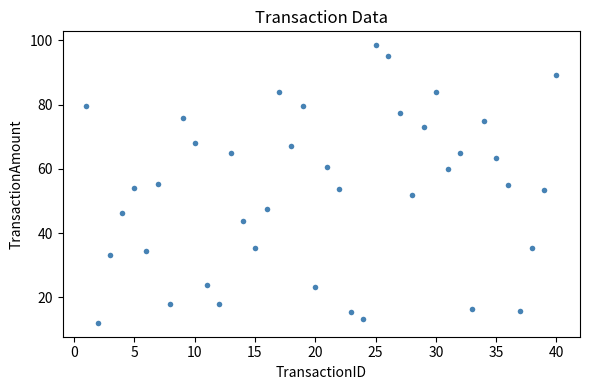

What is the range of X values (max minus min)?

39.0